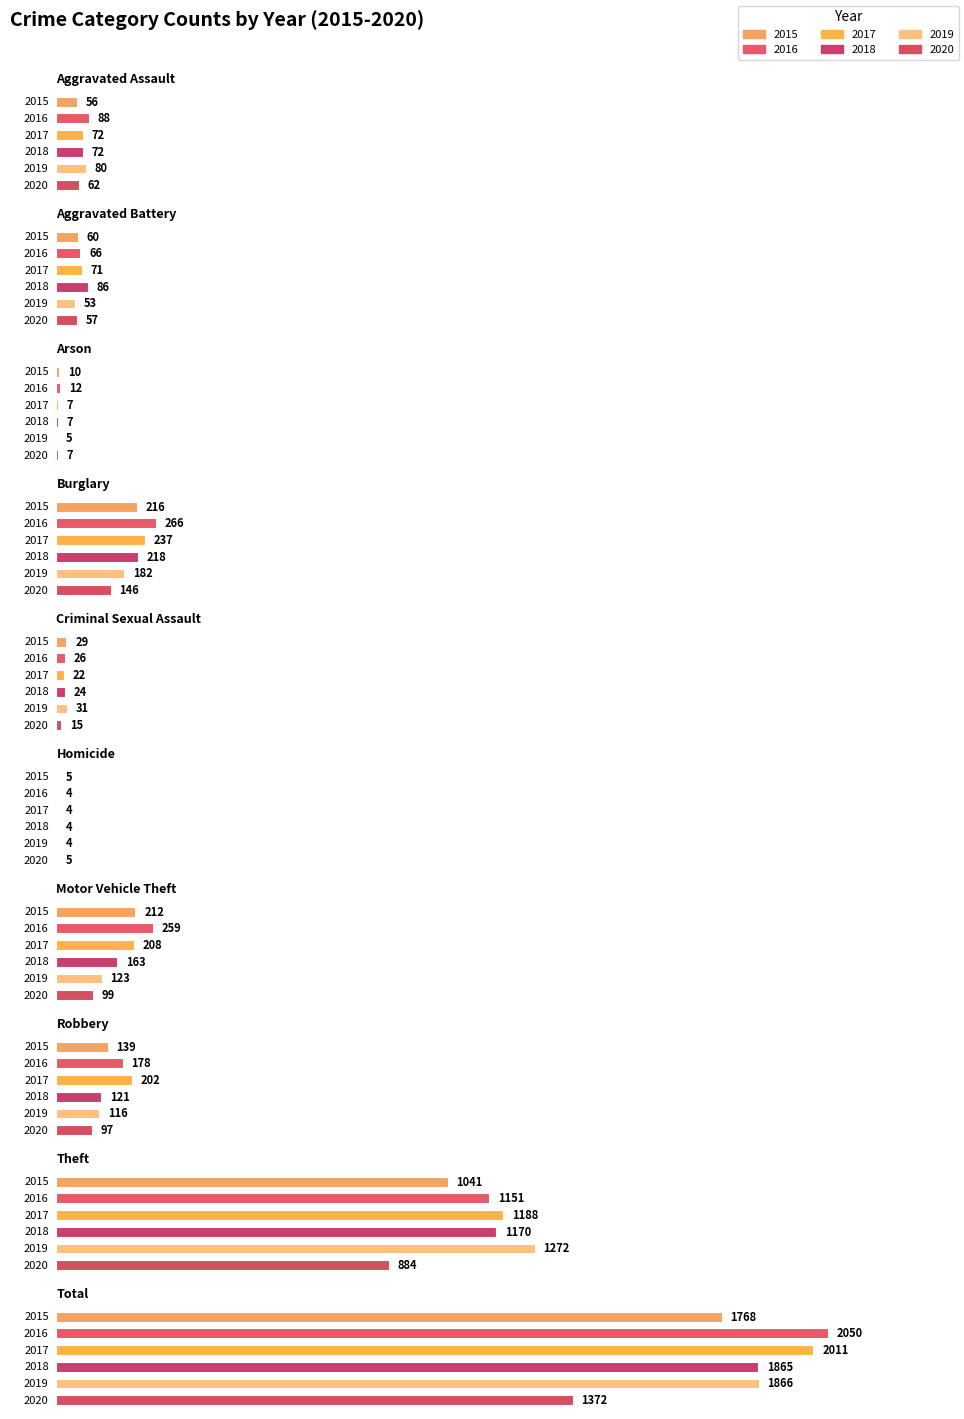

At Robbery, list the series in order from largest to smallest.

2017, 2016, 2015, 2018, 2019, 2020